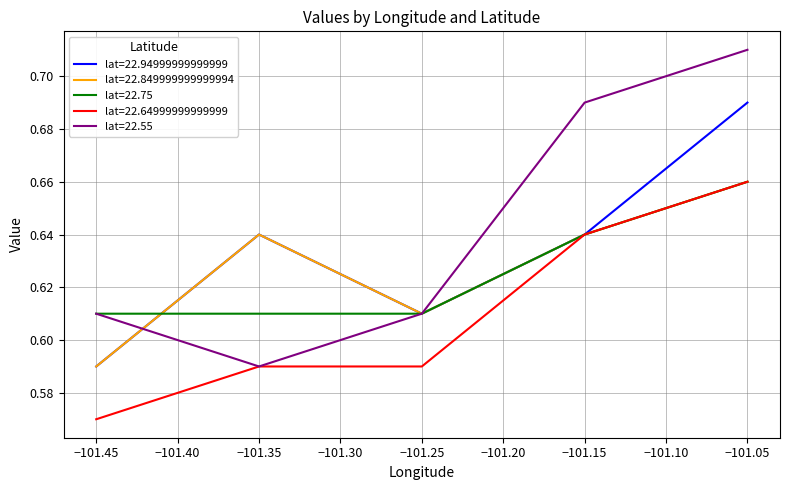

The value of lat=22.94999999999999 at −101.45 is 0.1. True or false?

False